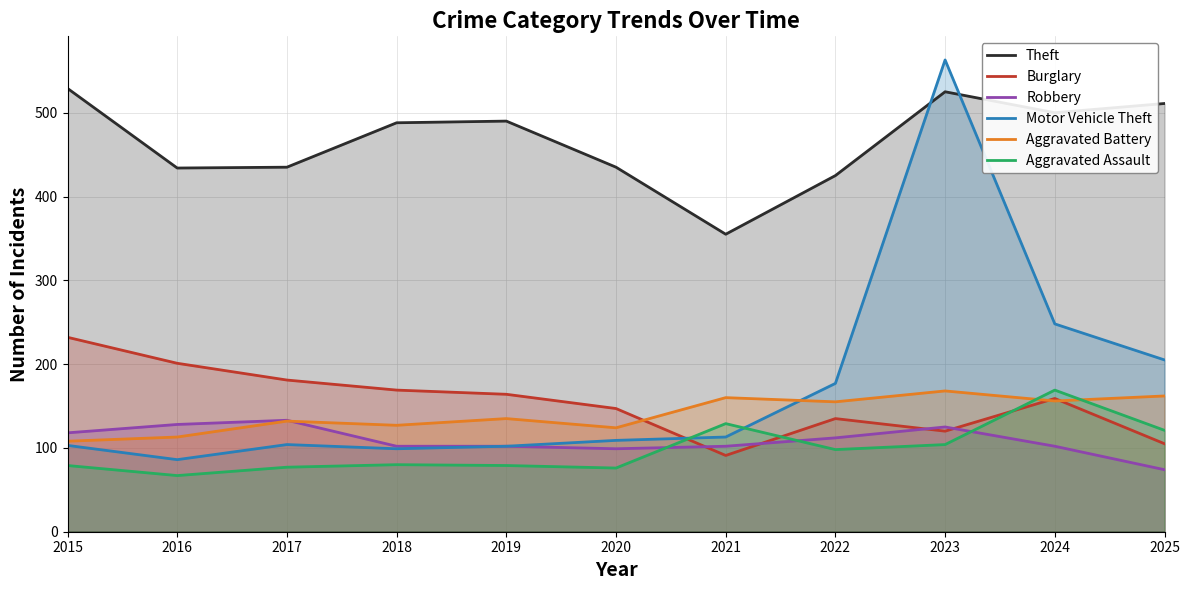

Reading right to left, list all the values displayed in this chart.

Theft: 511	500	525	425	355	435	490	488	435	434	529
Burglary: 105	159	120	135	91	147	164	169	181	201	232
Robbery: 74	102	125	112	102	99	102	102	133	128	118
Motor Vehicle Theft: 205	248	563	177	113	109	102	99	104	86	103
Aggravated Battery: 162	156	168	155	160	124	135	127	132	113	108
Aggravated Assault: 121	169	104	98	129	76	79	80	77	67	79